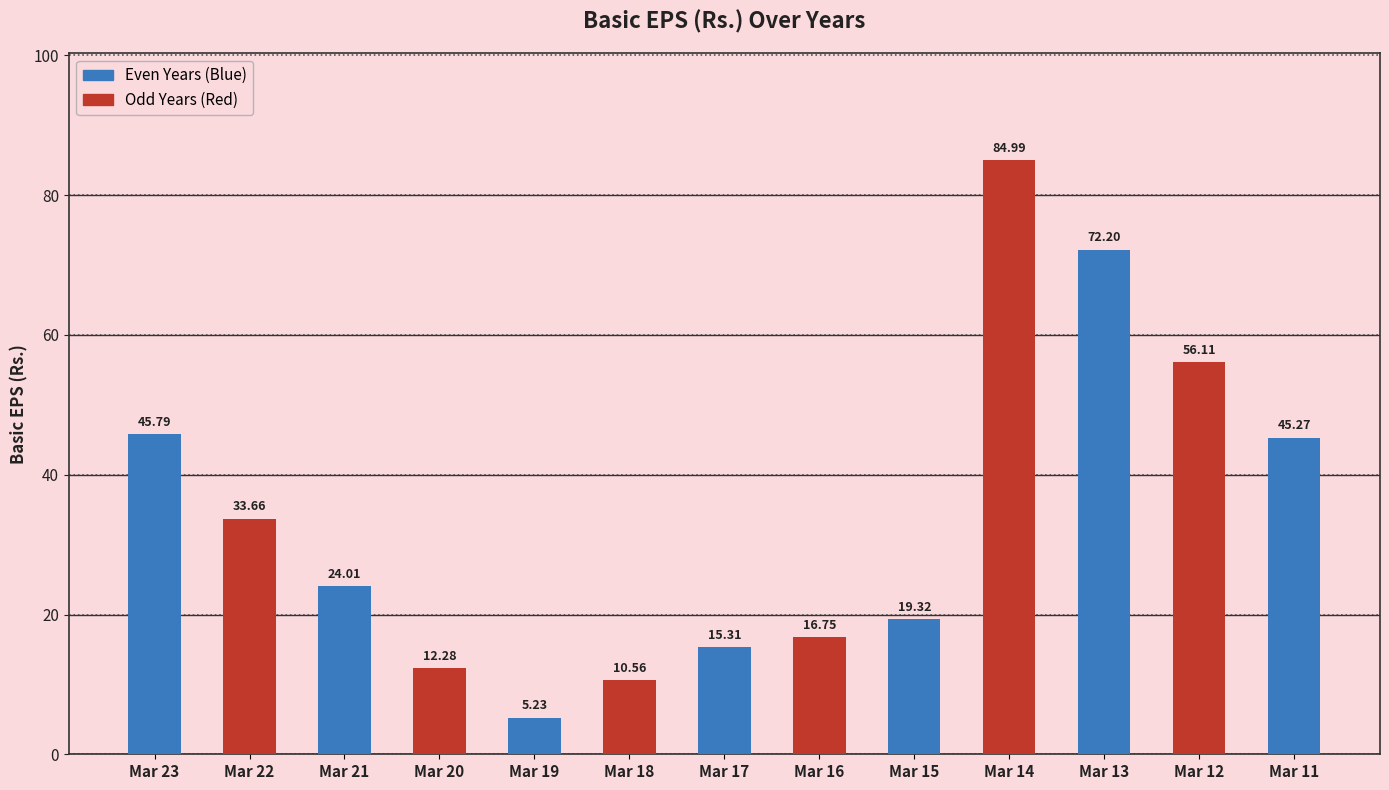

The value at Mar 21 is 34.2. True or false?

False